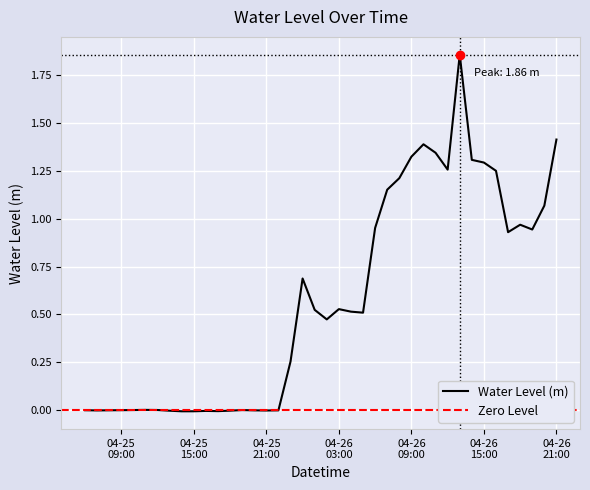

Where is the first local minimum?

2024-04-25 07:00:00